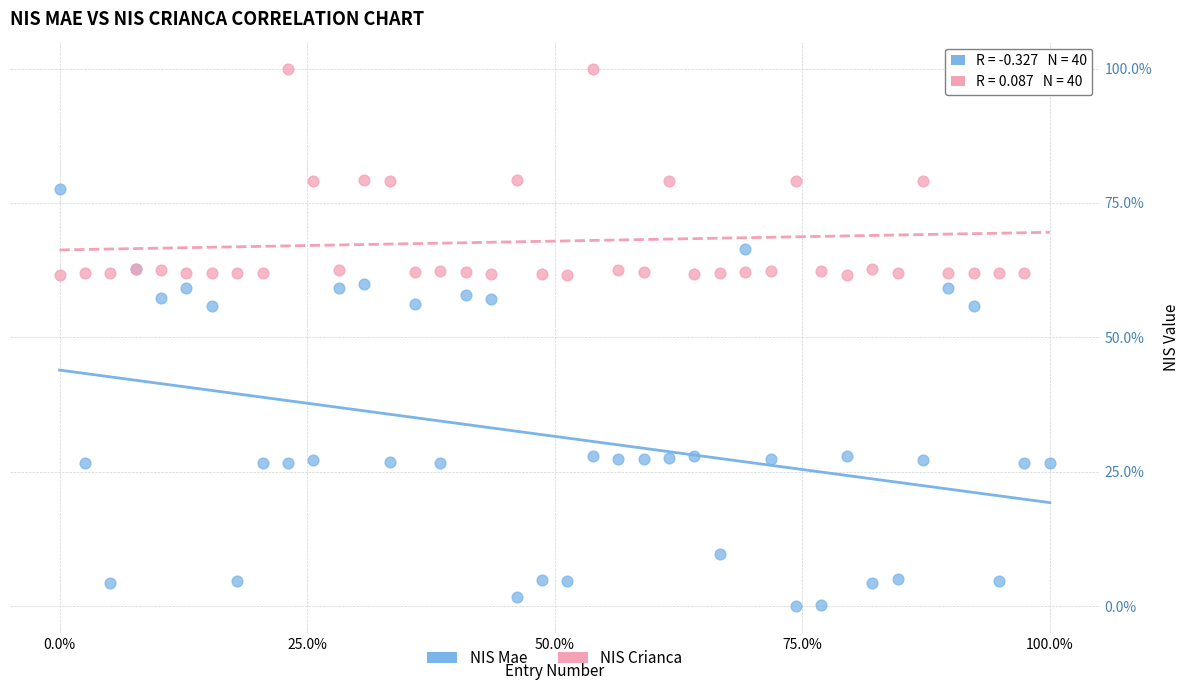

Which series contains the lowest Y value?

NIS Mae